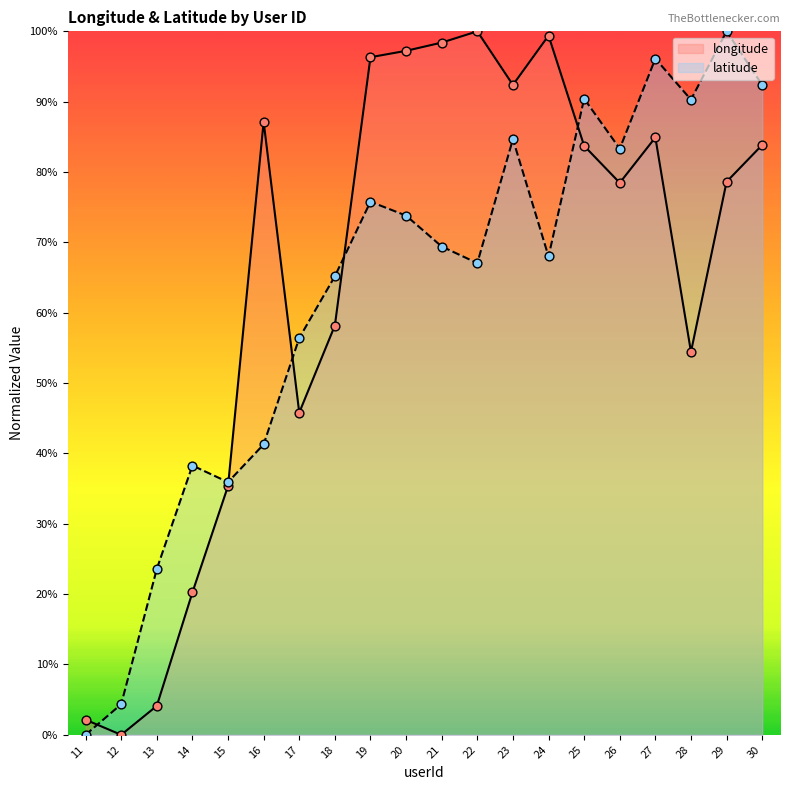

At how many categories does at least one series exceed 0?

20